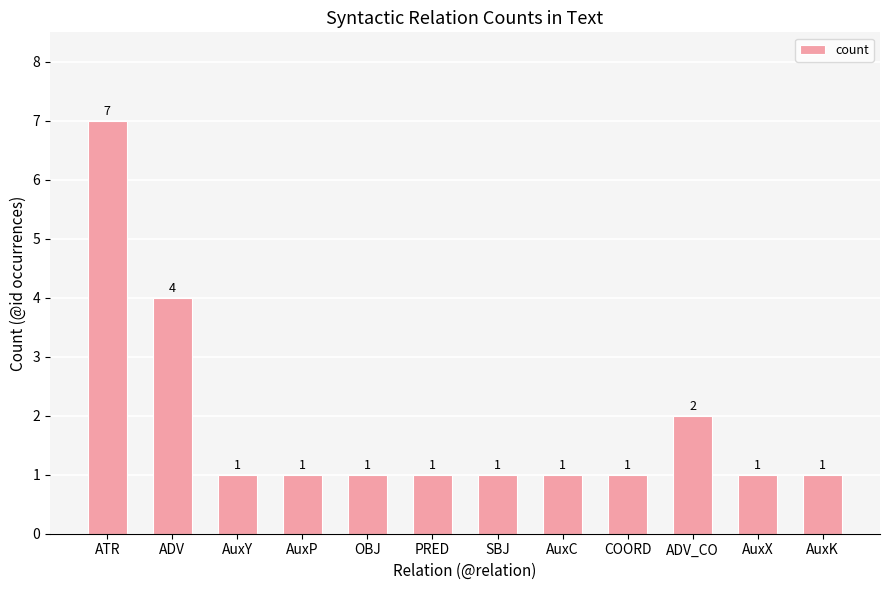

What is the sum of all values?

22